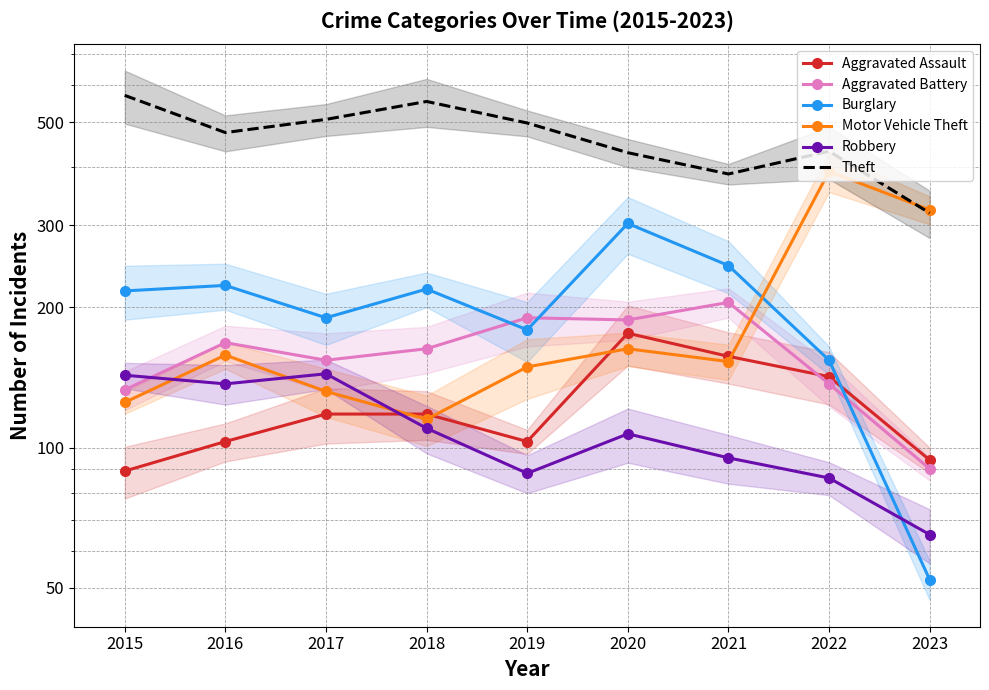

What is the value of the Theft point at the 6th from the left?

430